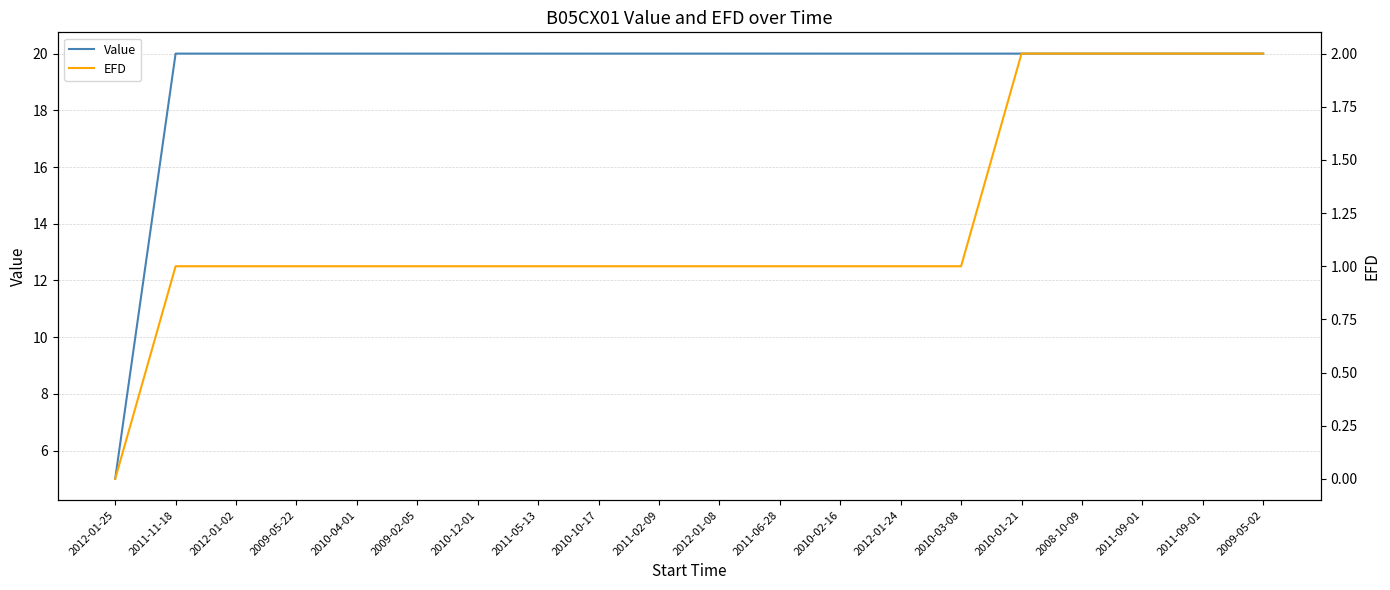

The EFD series shows 1.0 at 2010-10-17. True or false?

True